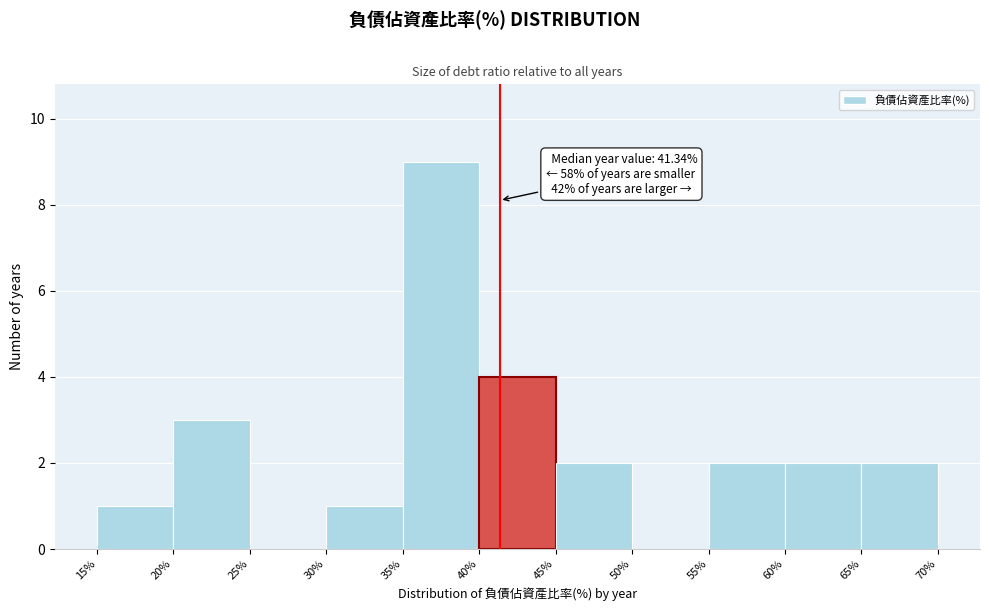

Over which range of the x-axis is the bar tallest?

35% to 40%